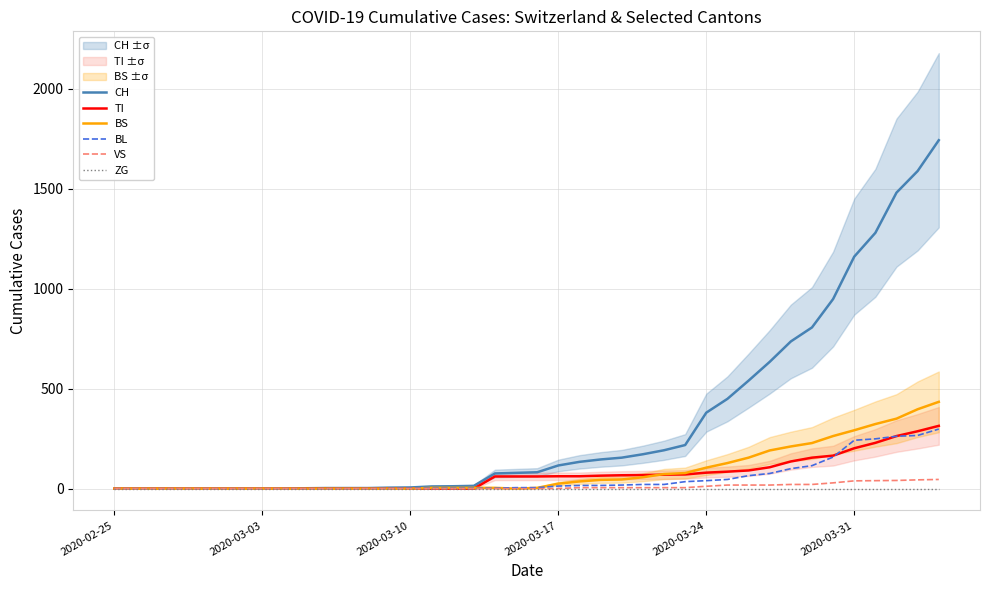

What is the sum of the BL values at 2020-03-03 and 28?

40